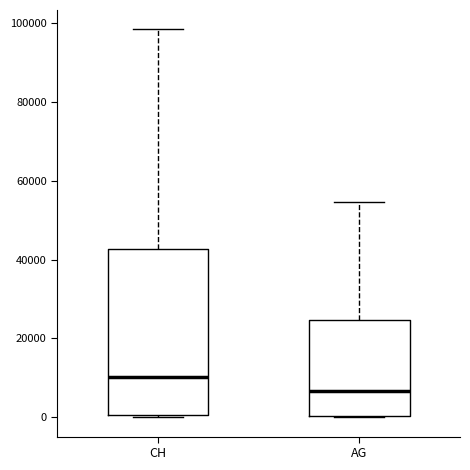

Which box's median line is the lowest?

AG